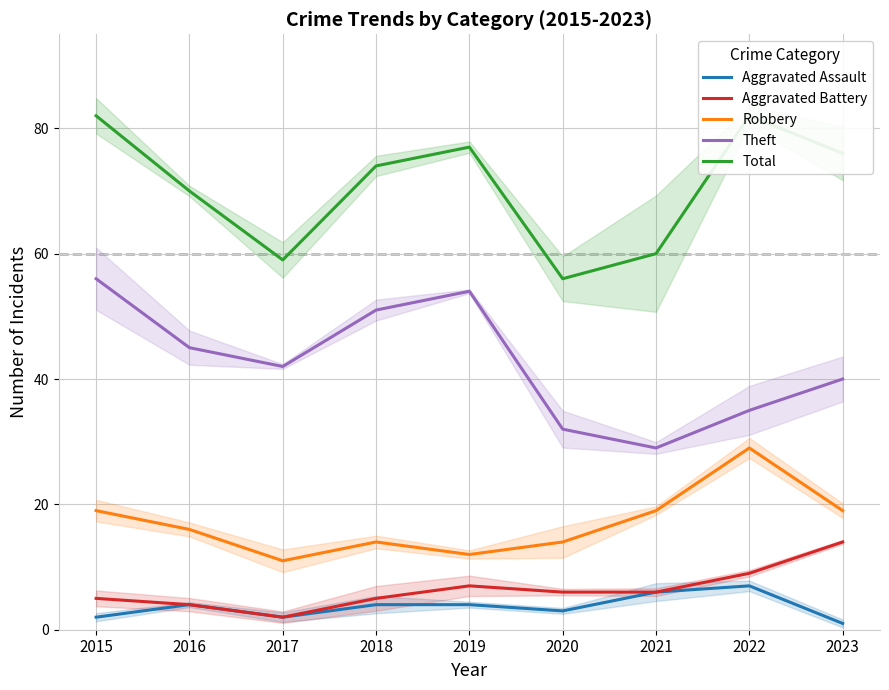

What is the difference between the maximum and minimum values in the Theft series?

27